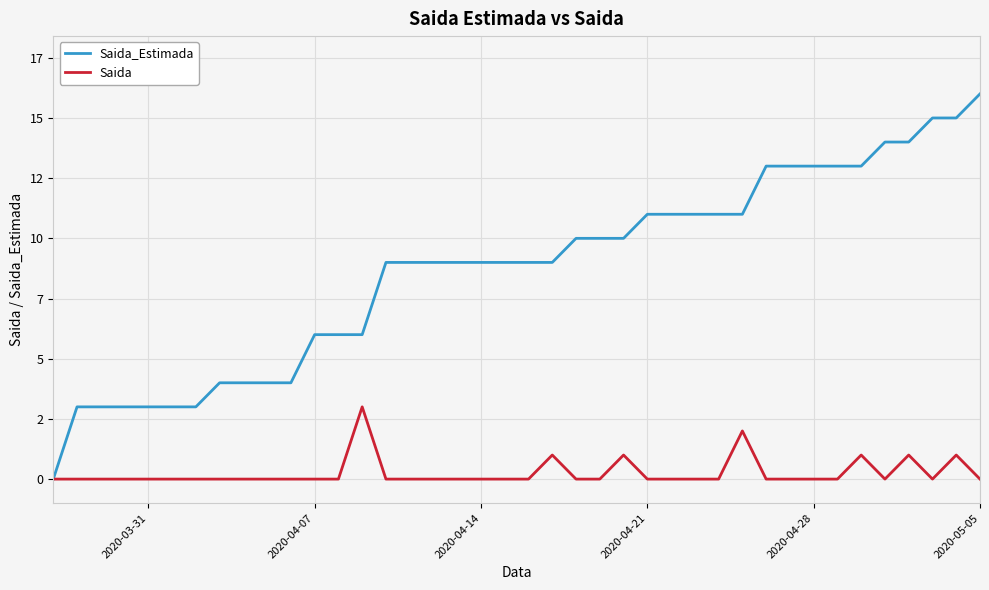

Does the chart display data point markers on the line(s)?

No